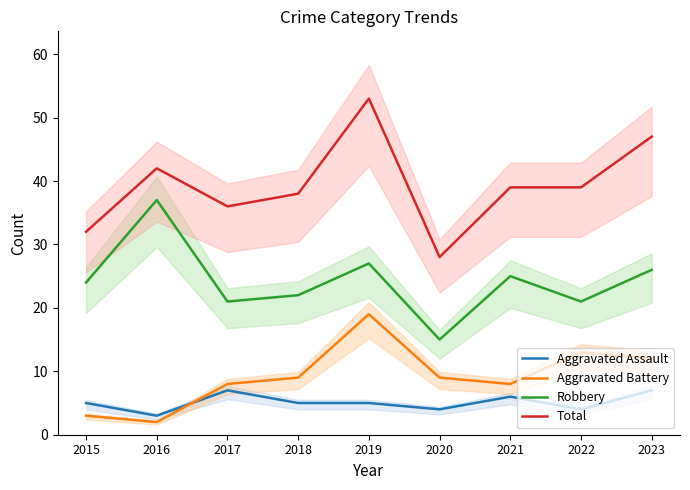

Which series has the widest spread of values?

Total